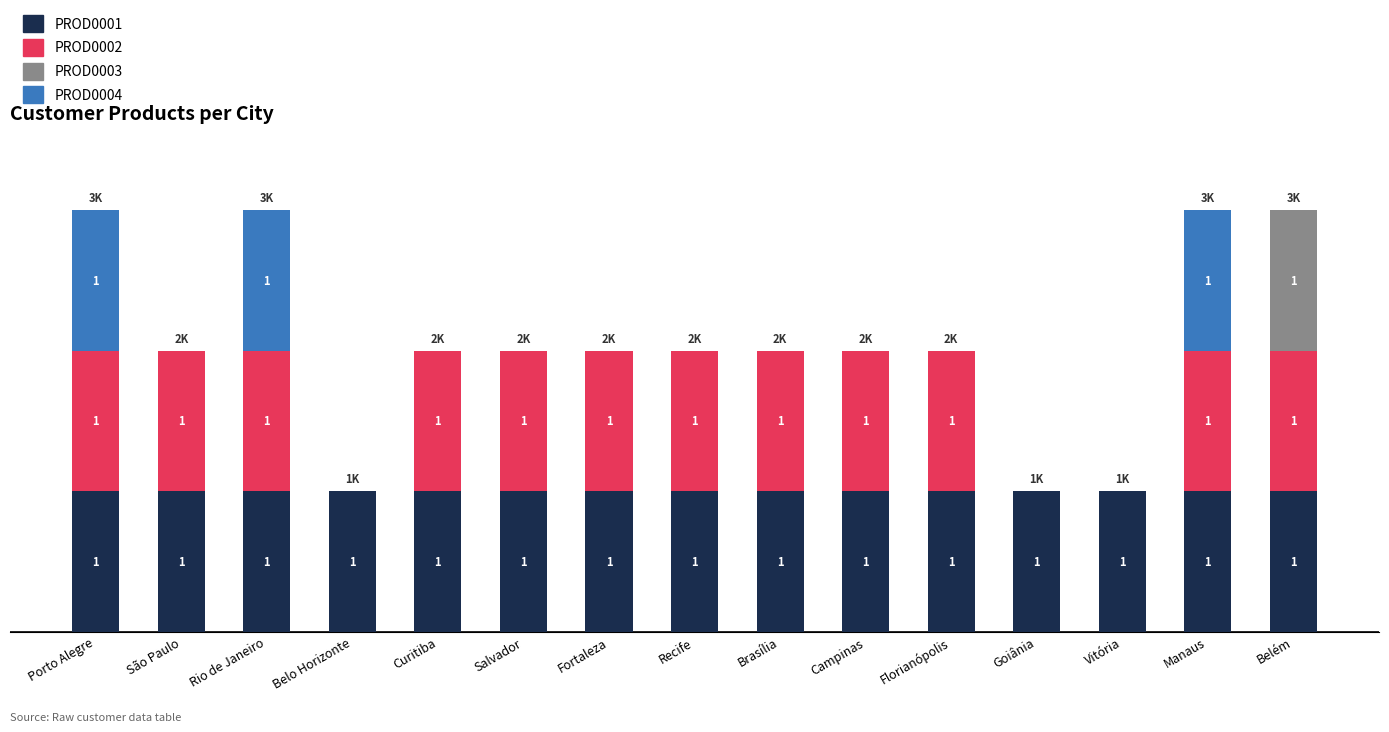

At how many categories does at least one series exceed 0?

15